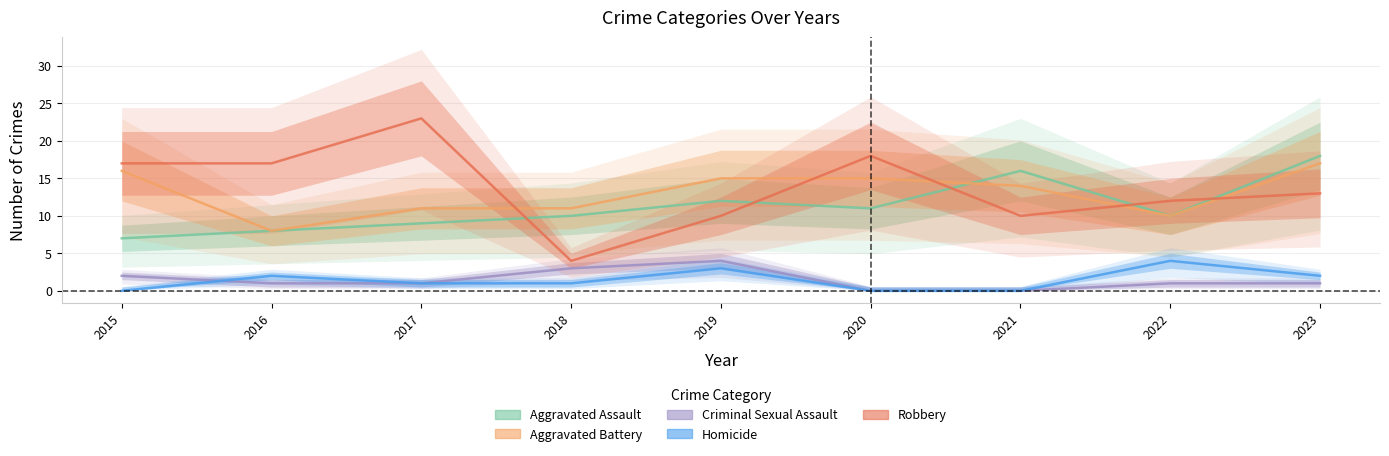

What is the difference between the Robbery values at 2019 and 2023?

3